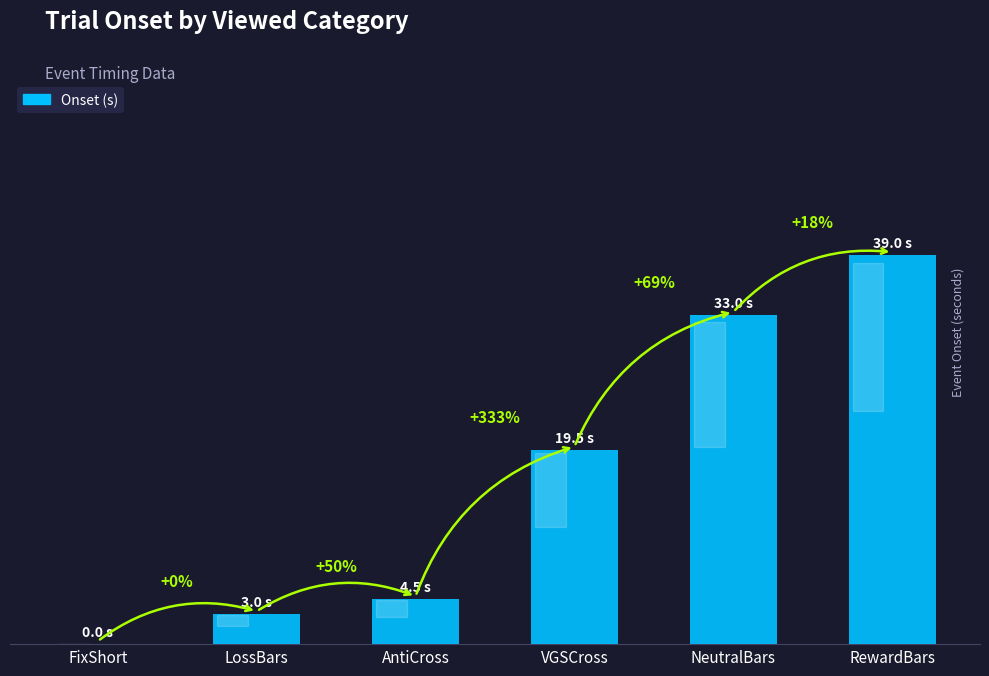

Rank the categories by value from highest to lowest.

RewardBars, NeutralBars, VGSCross, AntiCross, LossBars, FixShort